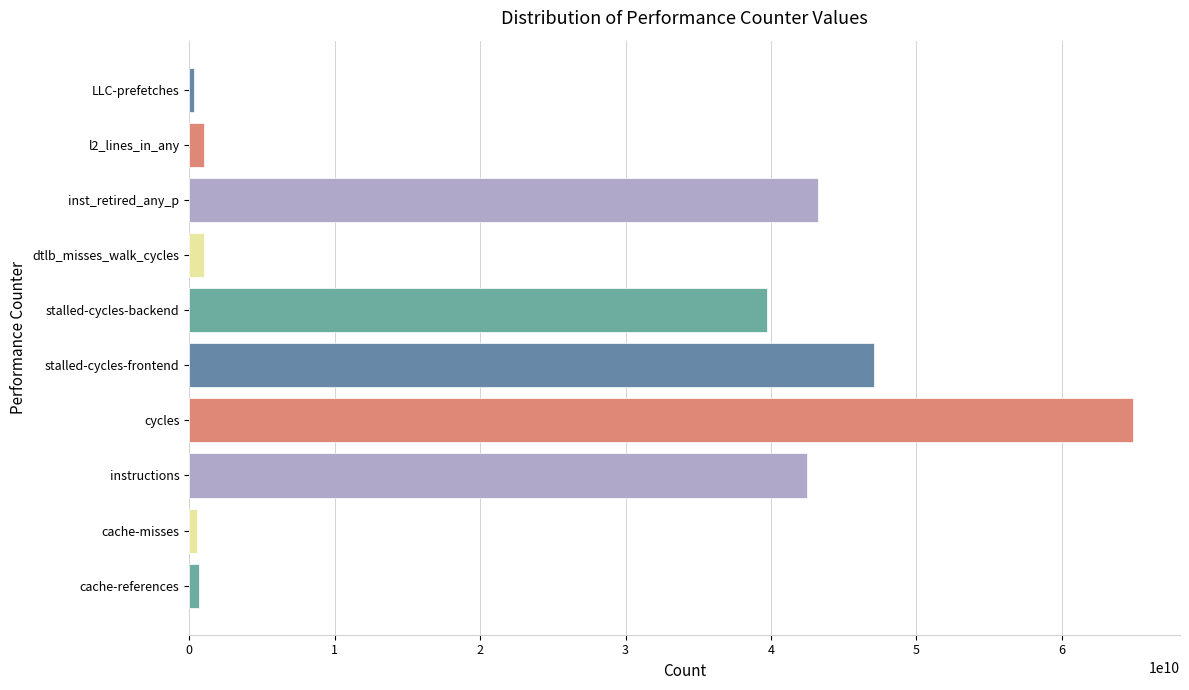

What is the sum of all values?

240843423170